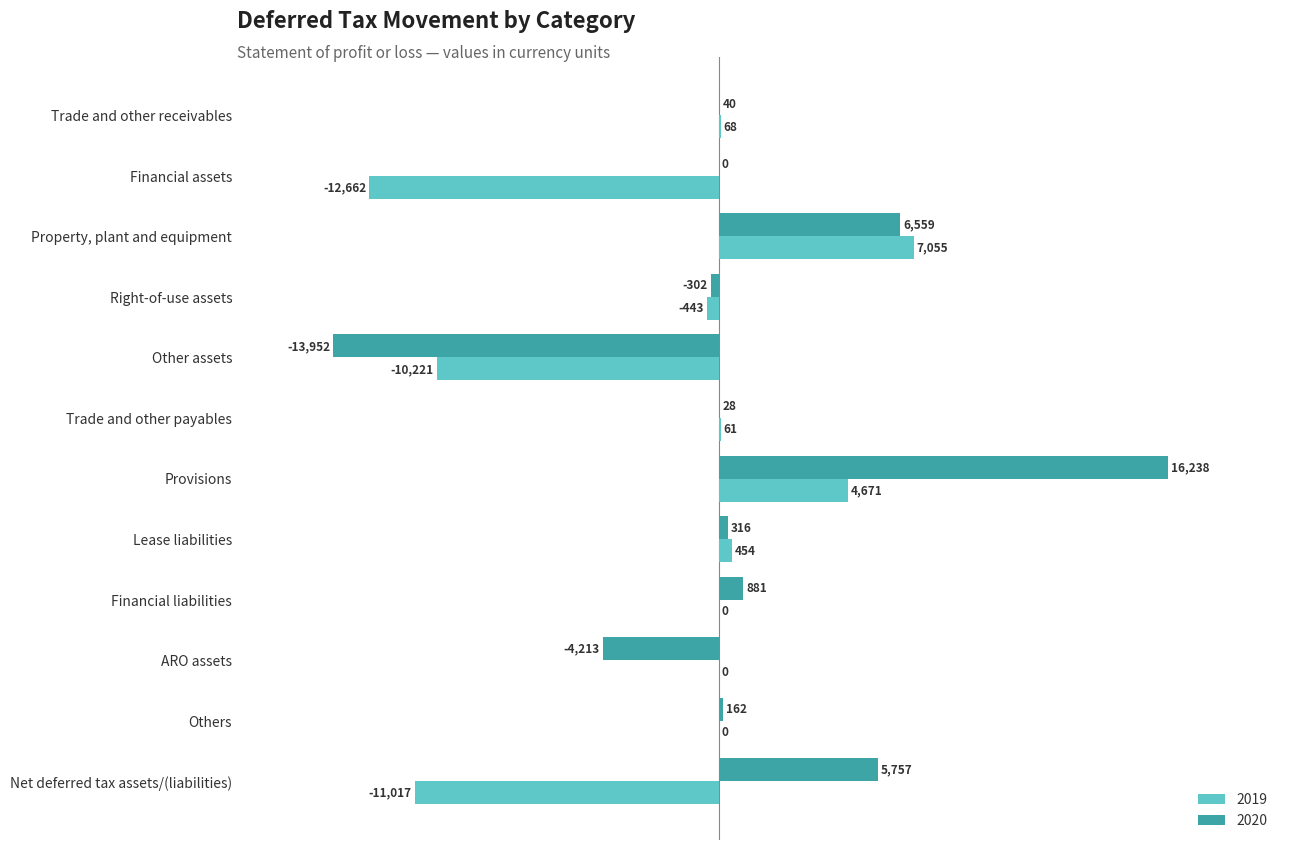

What is the sum of the 2020 values at Trade and other receivables and Financial liabilities?

921